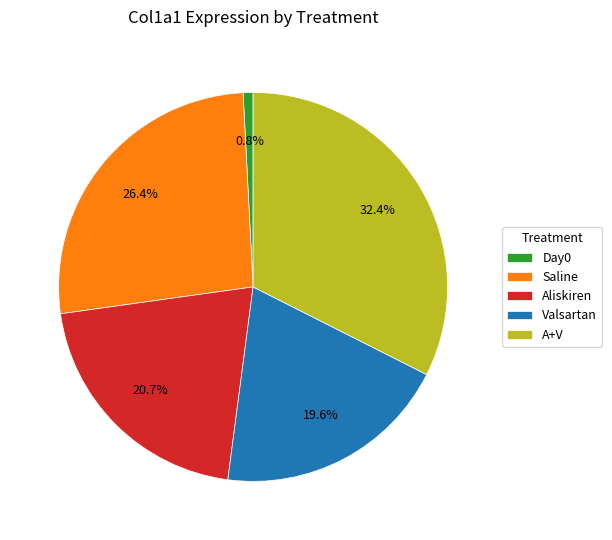

To the nearest percent, what percentage of the pie is Saline?

26%